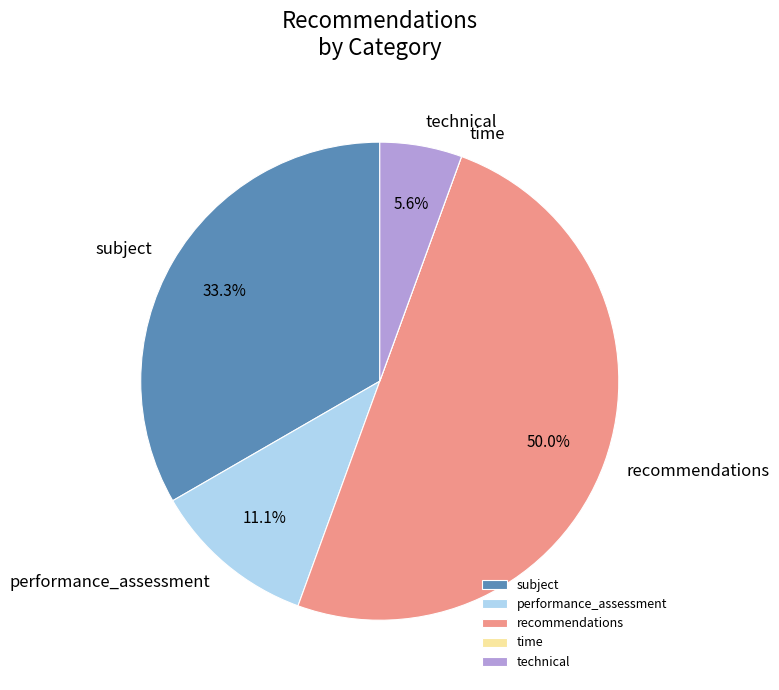

Does technical account for over 50% of the chart?

No